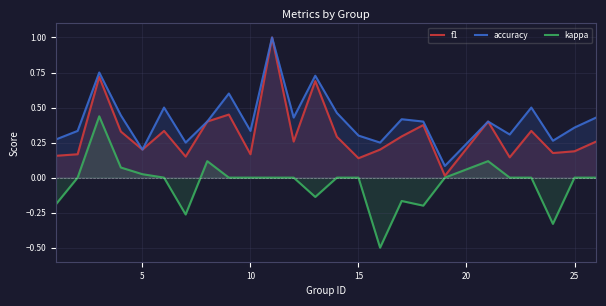

Rank the series by their maximum value, from highest to lowest.

f1, accuracy, kappa